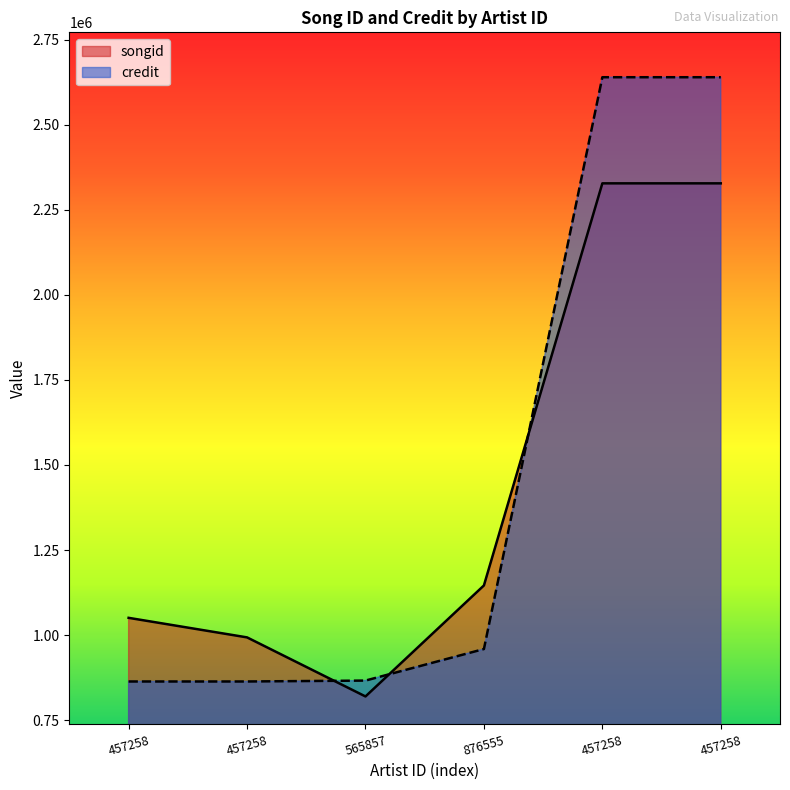

Is it true that songid equals 393039 at 457258?

False